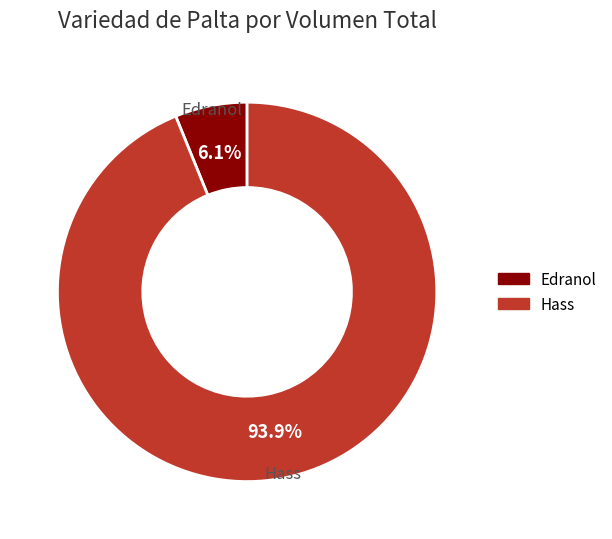

Count the number of slices in the pie.

2